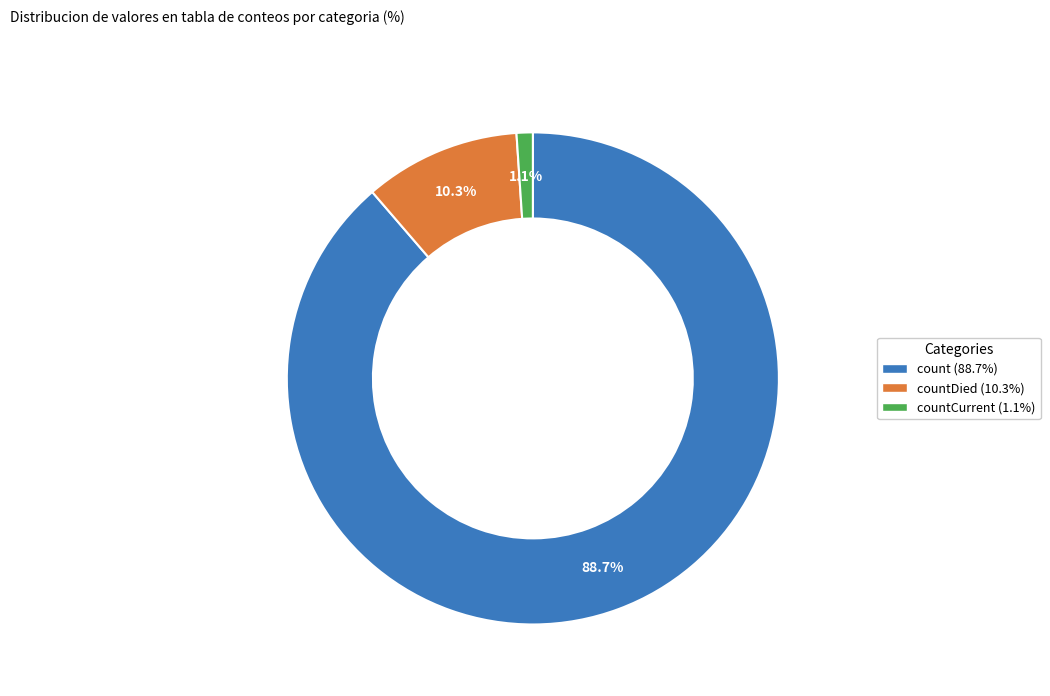

Is there any slice that represents more than half of the pie?

Yes